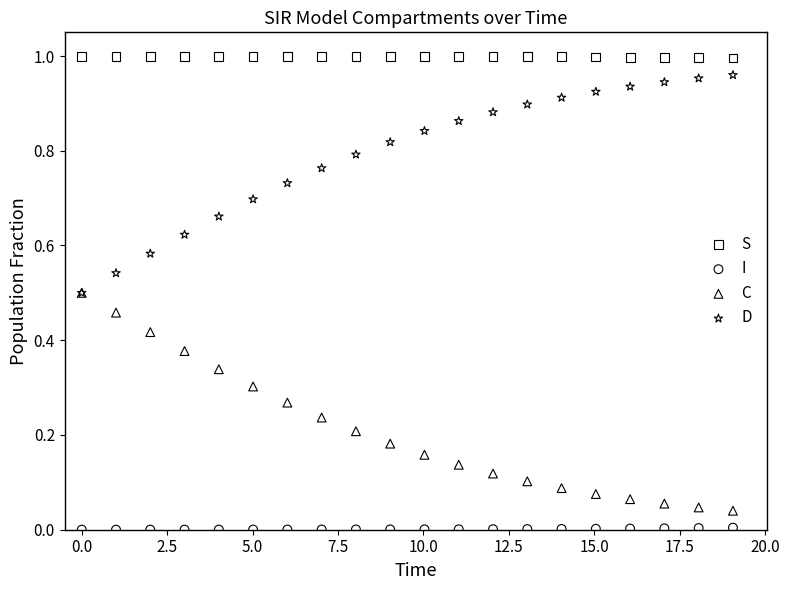

Which series reaches the maximum Y coordinate?

S